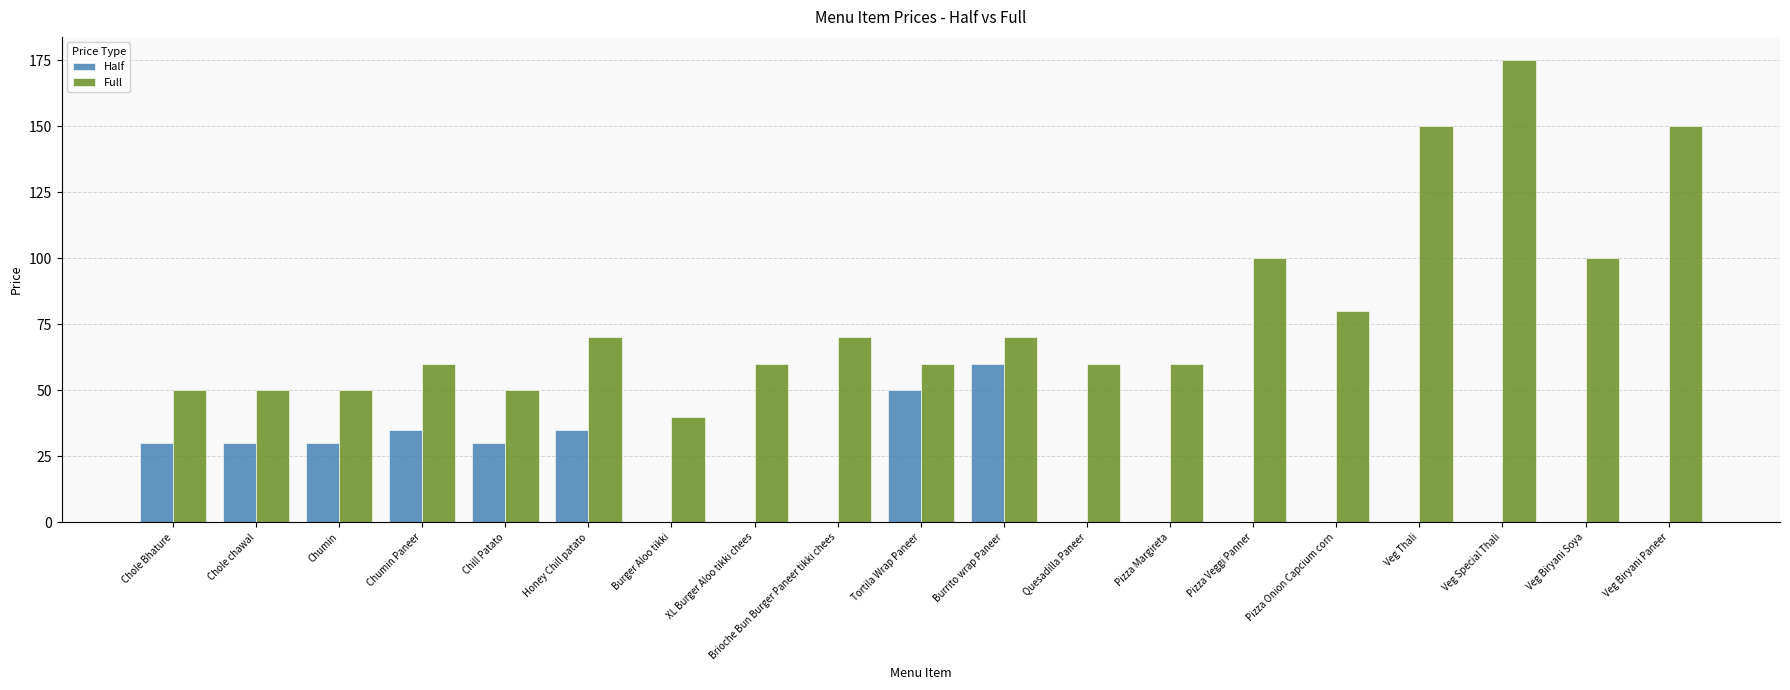

What is the sum of all Full values?

1505